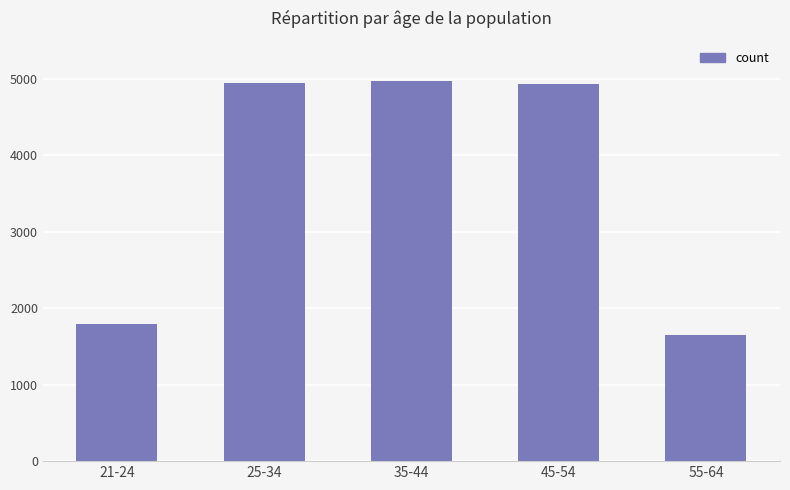

What is the smallest value displayed?

1644